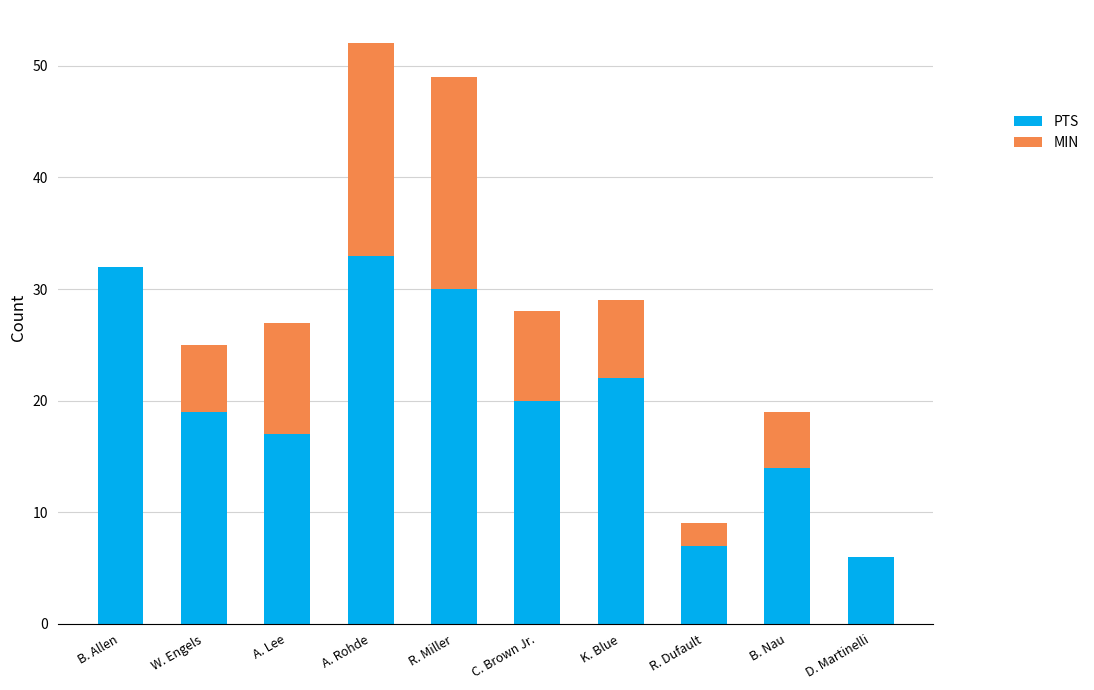

What is the sum of the MIN values at C. Brown Jr. and A. Rohde?

53